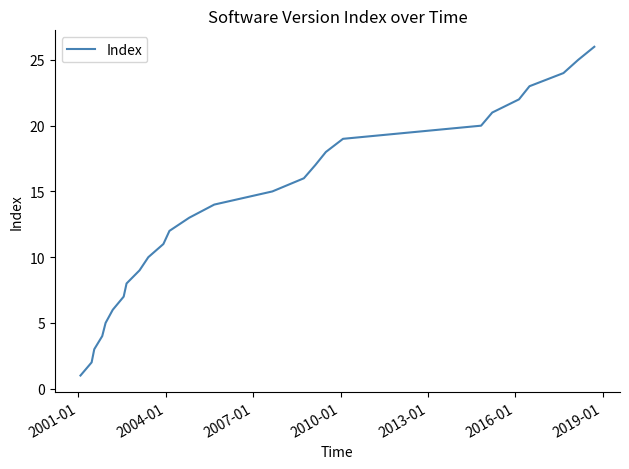

What is the maximum value shown in the chart?

26